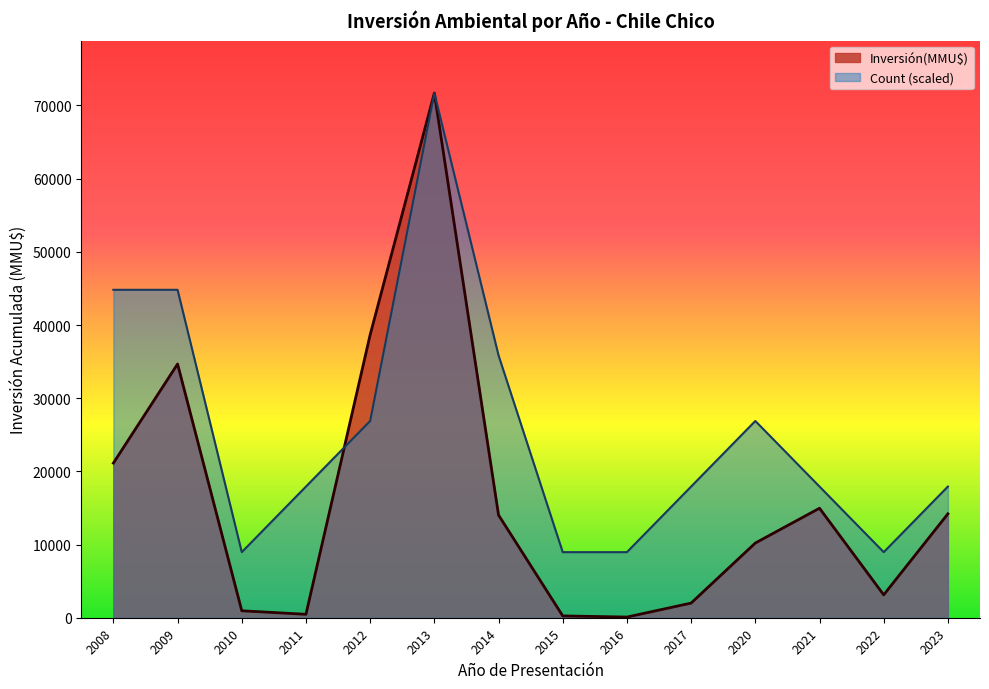

True or false: Inversión(MMU$) has a value of 469.0 at 2011.

True